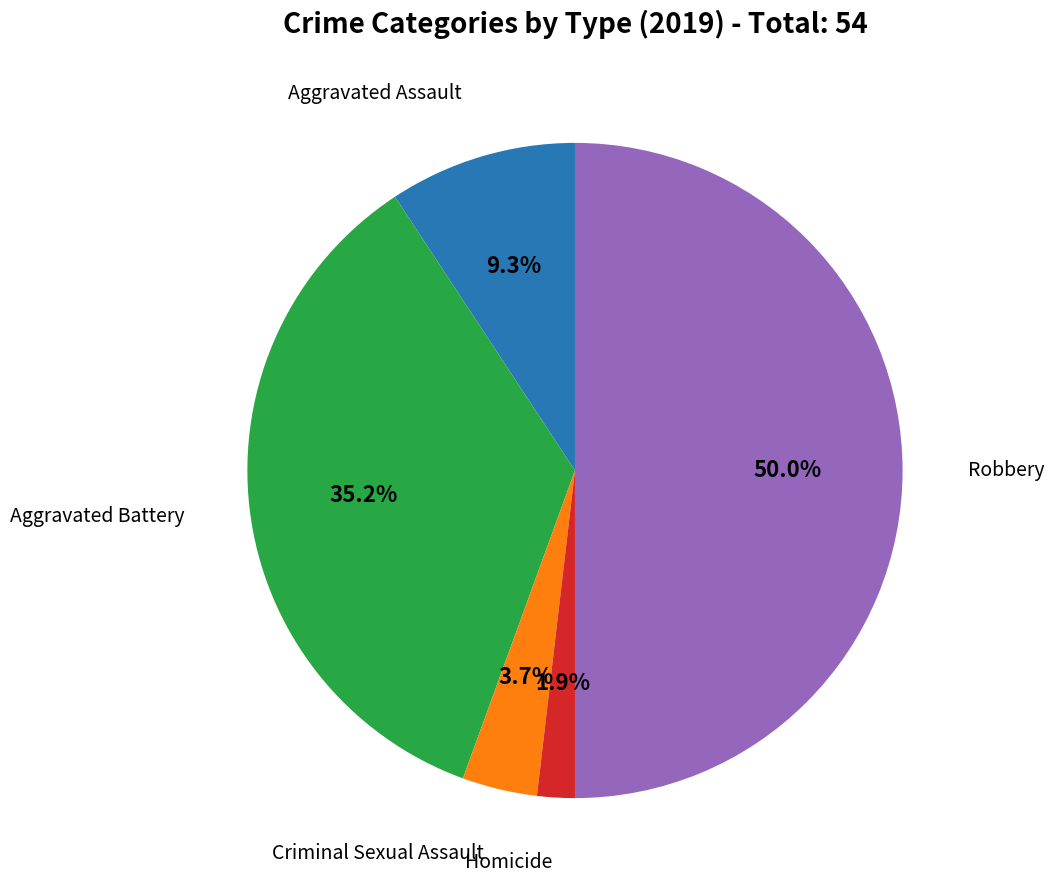

Count the number of slices in the pie.

5